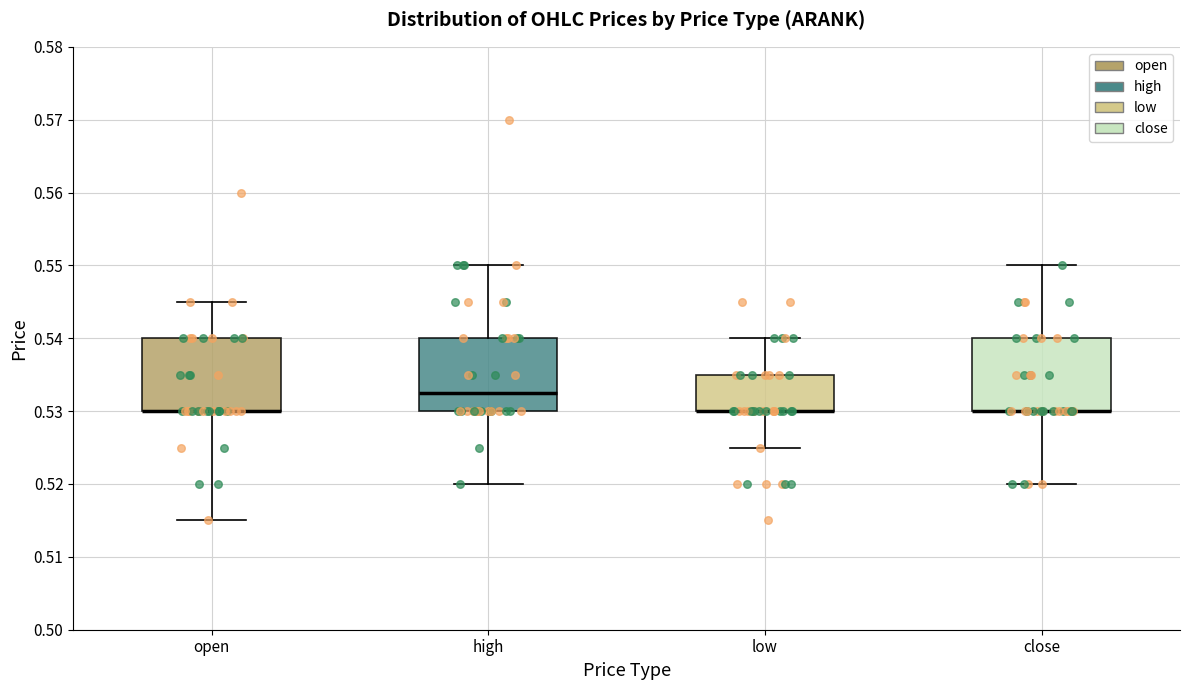

Reading left to right, read every box against the y-axis: the position of its median line, the range the box covers, and the ends of its whiskers. The values are not printed on the chart, so give them approximately, as read against the axis.

open: median 0.530 (drawn on the box's lower edge), box 0.530 to 0.540, whiskers 0.515 to 0.545
high: median 0.533, box 0.530 to 0.540, whiskers 0.520 to 0.550
low: median 0.530 (drawn on the box's lower edge), box 0.530 to 0.535, whiskers 0.525 to 0.540
close: median 0.530 (drawn on the box's lower edge), box 0.530 to 0.540, whiskers 0.520 to 0.550